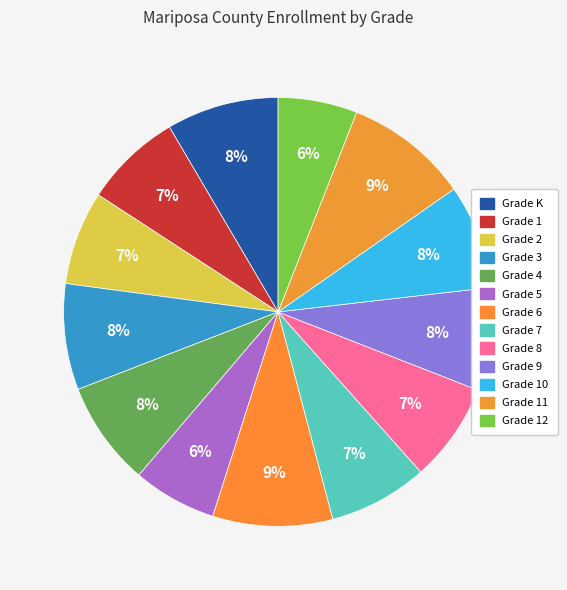

What is the smallest slice in the pie chart?

Grade 12